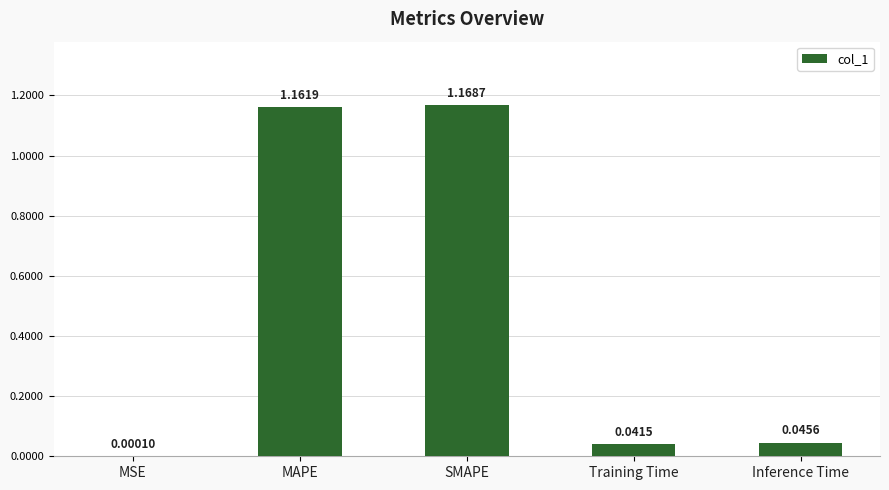

What is the sum of all values?

2.4